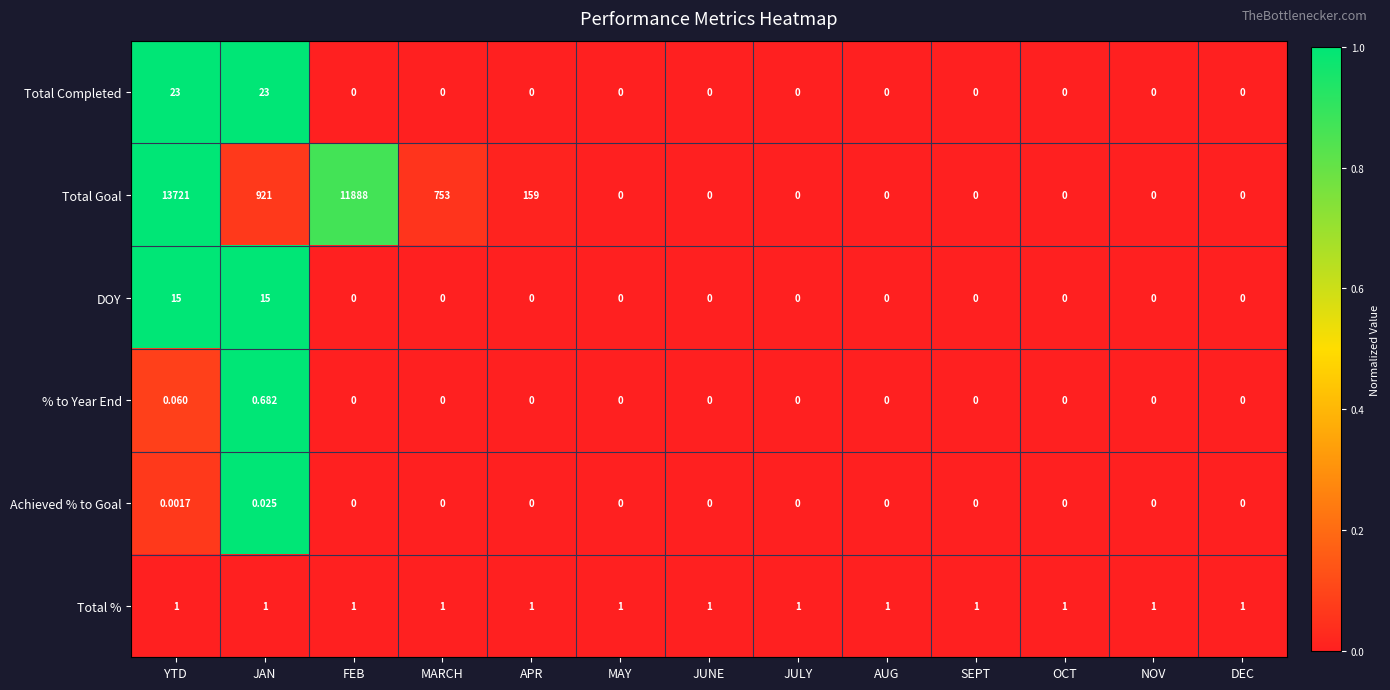

At YTD, list the series in order from largest to smallest.

Total Goal, Total Completed, DOY, Total %, % to Year End, Achieved % to Goal